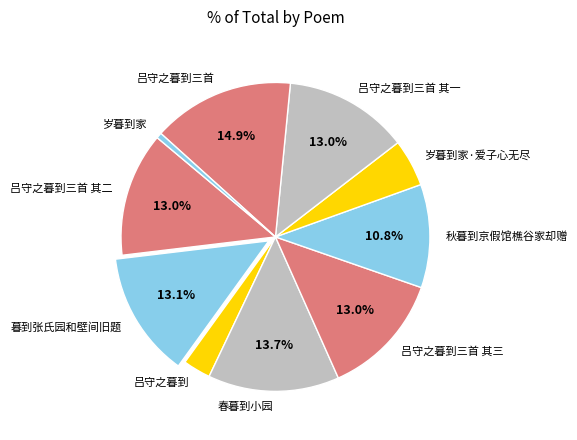

Combined, do 岁暮到家·爱子心无尽 and 岁暮到家 account for over 50%?

No